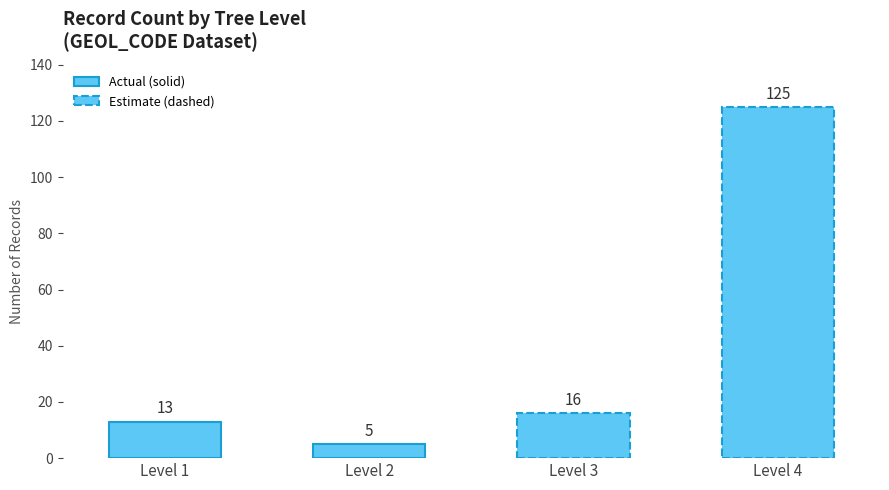

Rank the categories by value from highest to lowest.

4, 3, 1, 2